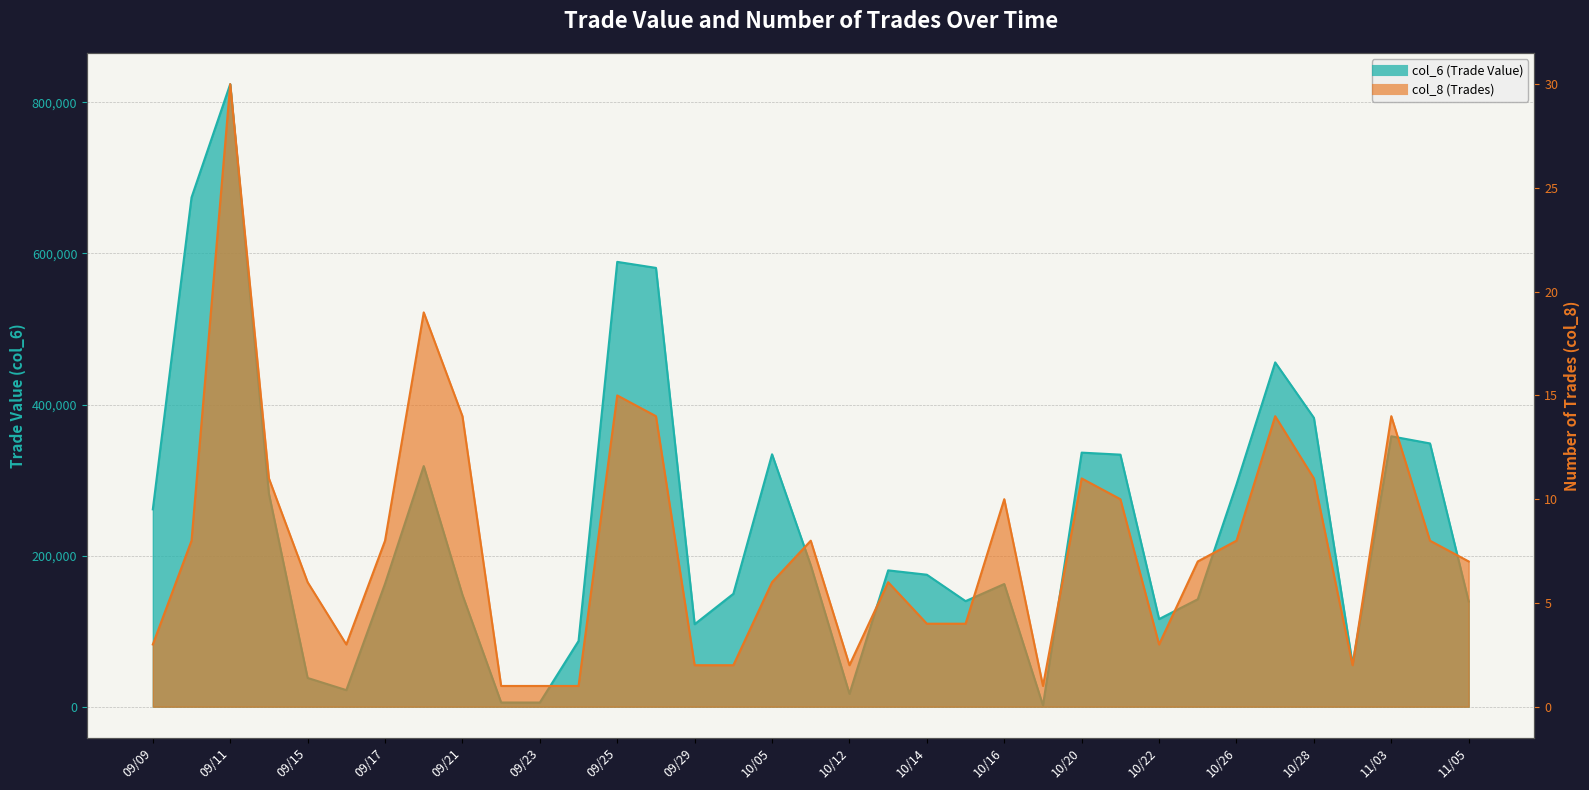

What is the sum of the col_6 (Trade Value) values at 09/29 and 10/26?

403440